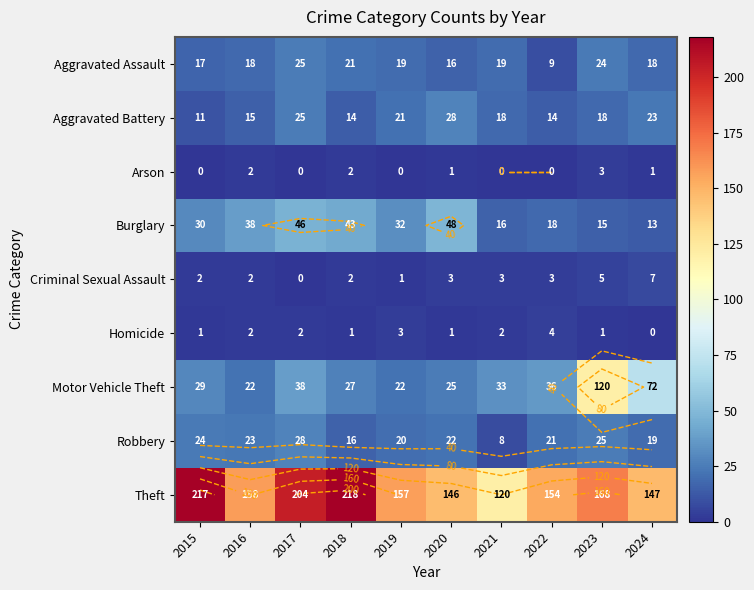

Rank the categories by Aggravated Battery value from highest to lowest.

2020, 2017, 2024, 2019, 2021, 2023, 2016, 2018, 2022, 2015